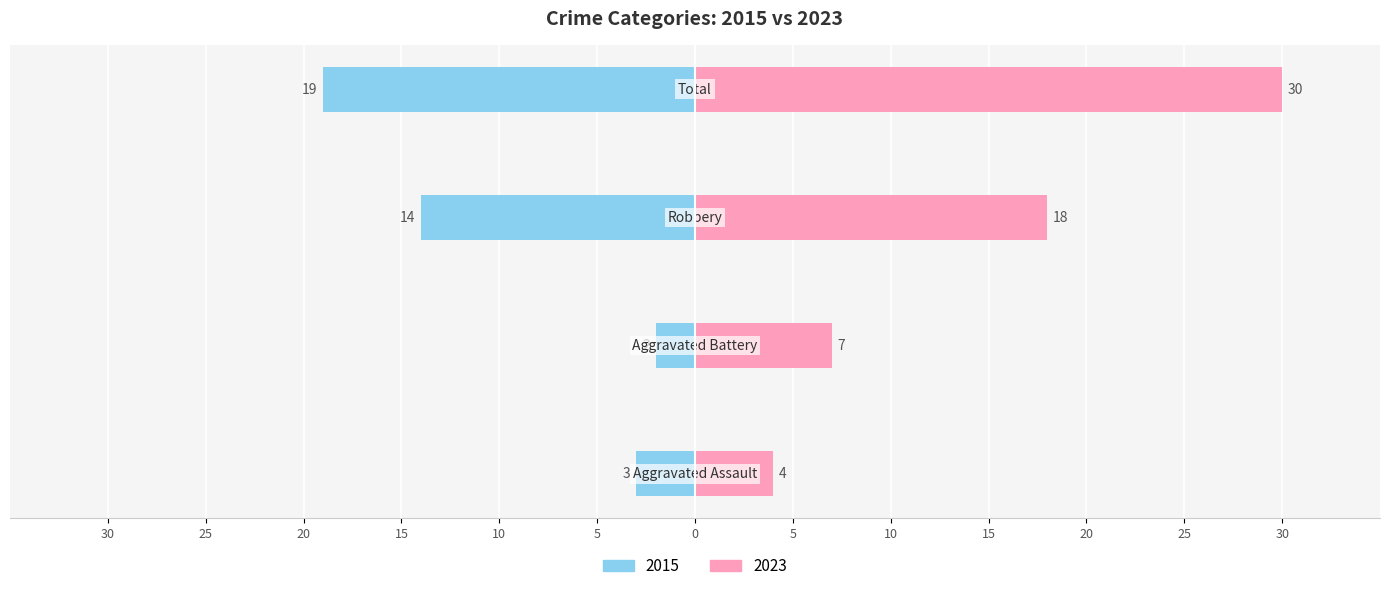

Is it true that 2022 equals 20 at Aggravated Battery?

False